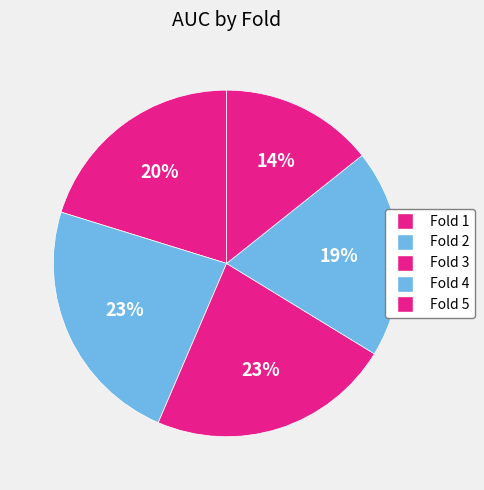

What is the total percentage of Fold 2 and Fold 4?

42.8%